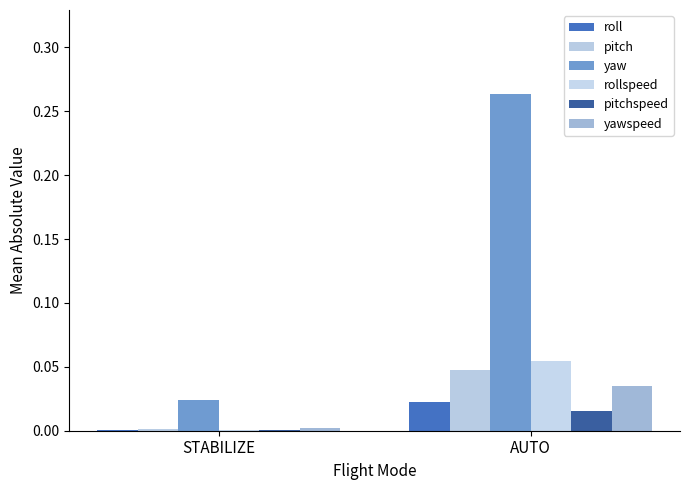

How many distinct data groups are displayed?

6